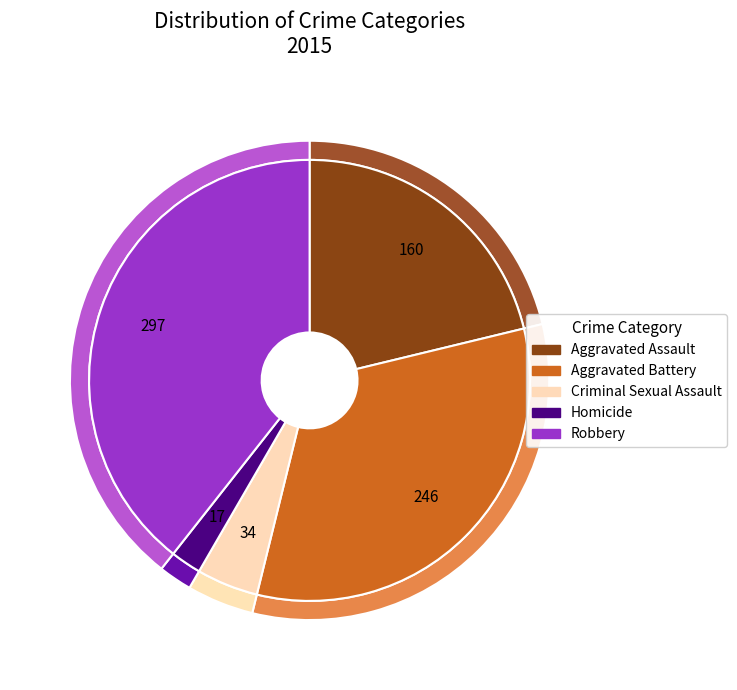

Is there any slice that represents more than half of the pie?

No